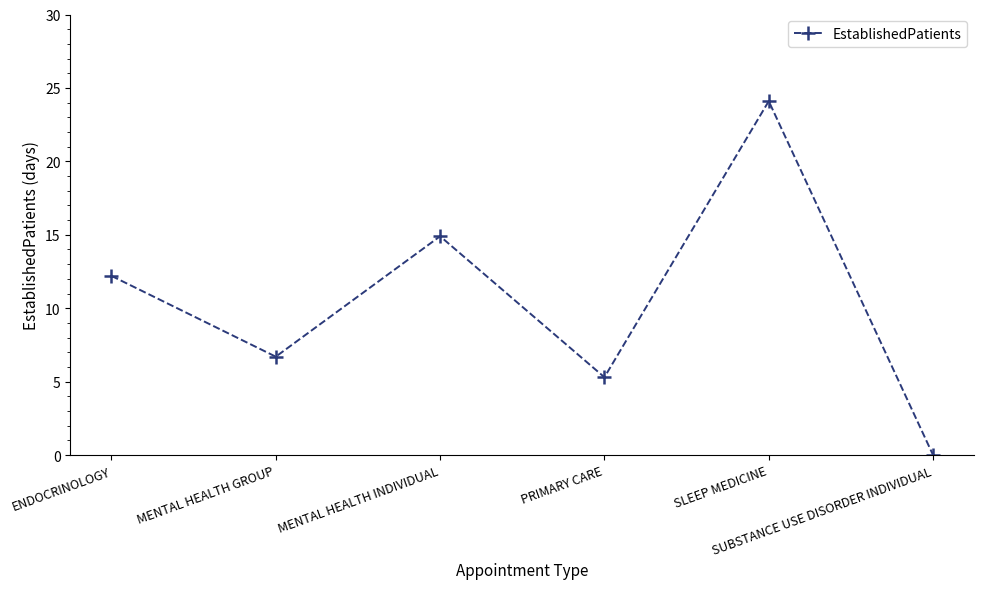

Where does the data first go above 12?

ENDOCRINOLOGY